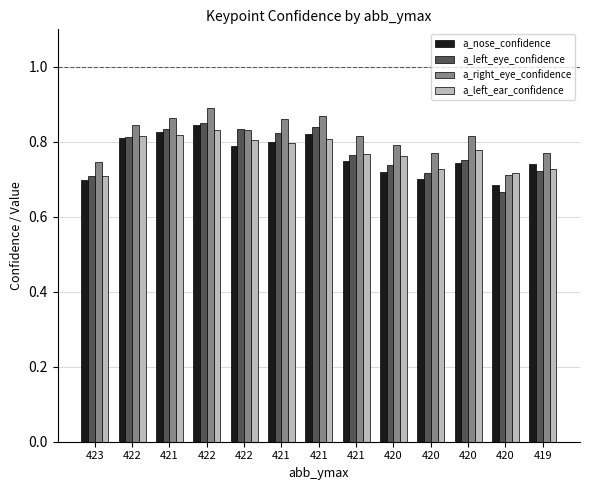

Which series changed the most between 422 and 421?

a_nose_confidence